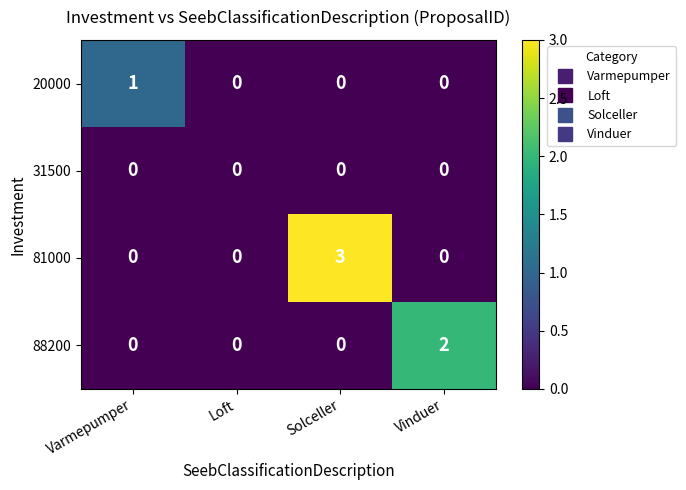

What is the greatest value displayed?

3